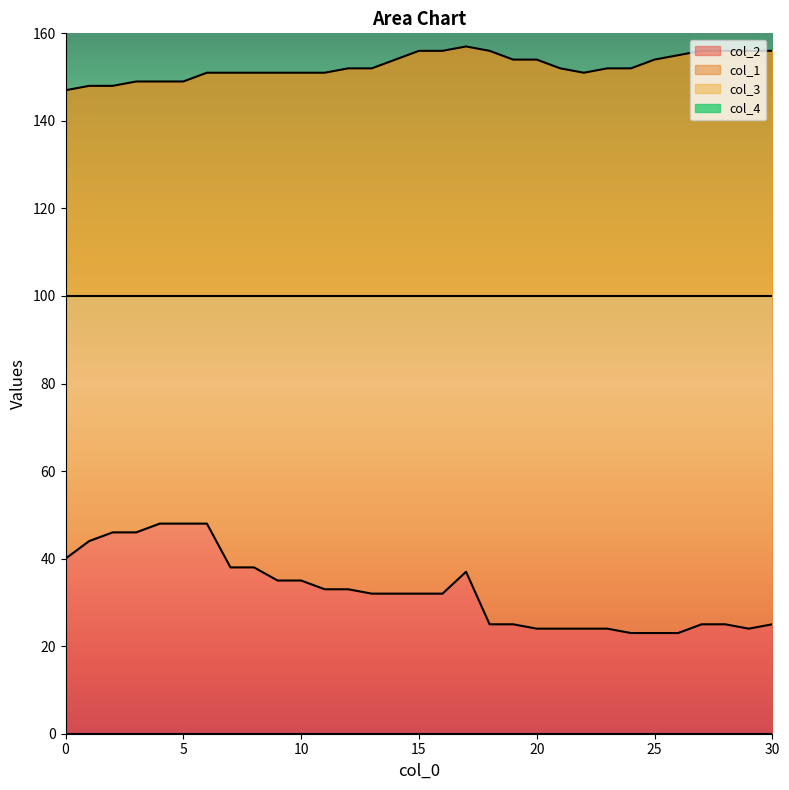

What is the total value across all series at 16?

188